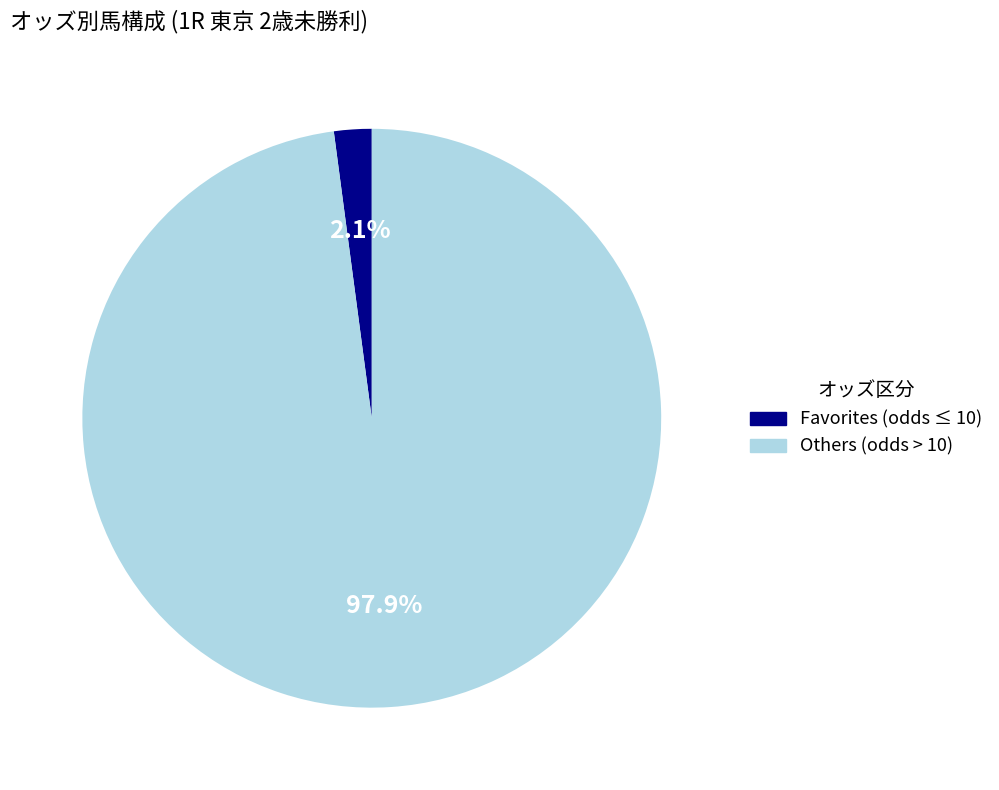

Is there any slice that represents more than half of the pie?

Yes